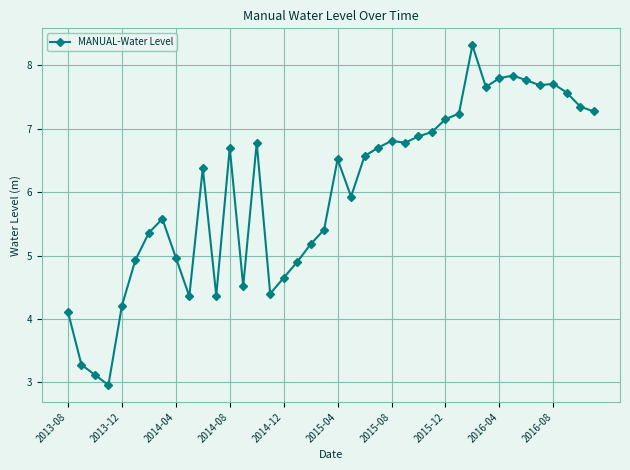

What is the sum of all values?

240.7